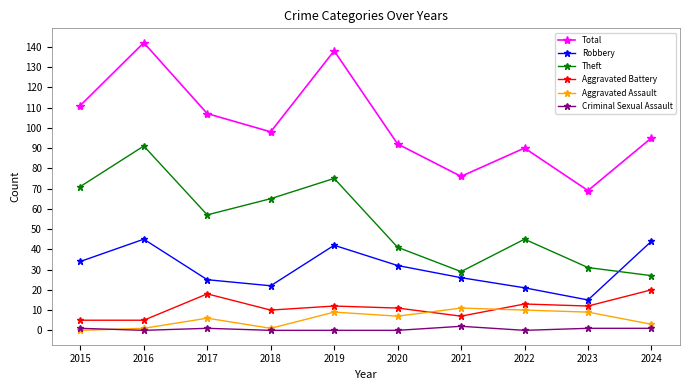

What is the greatest value displayed?

142